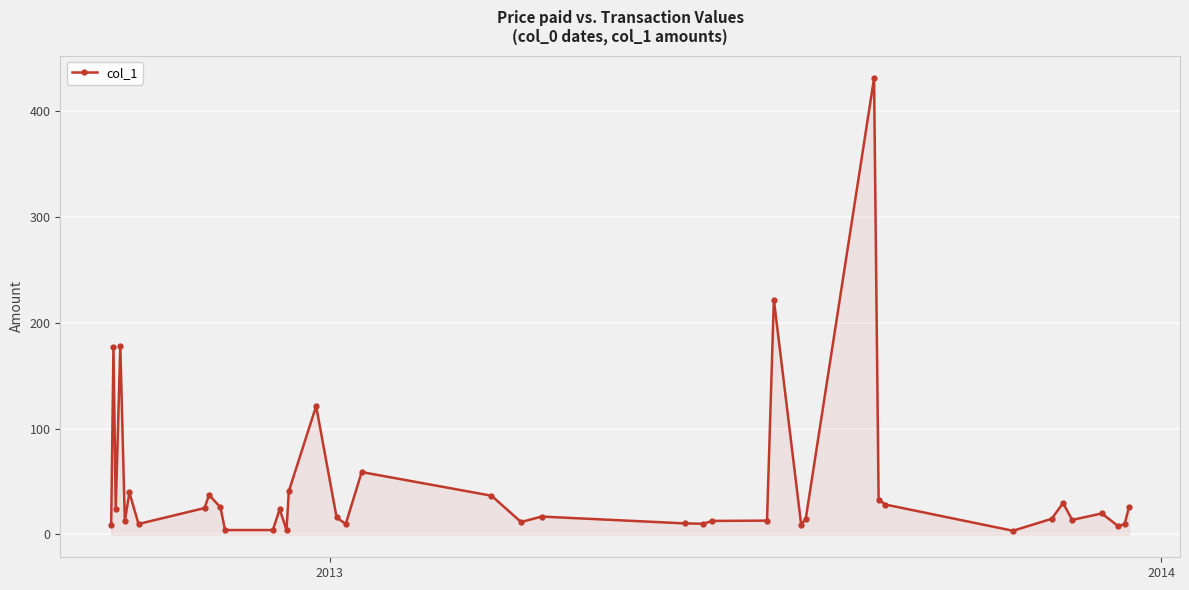

What is the difference between the maximum and minimum values?

427.0